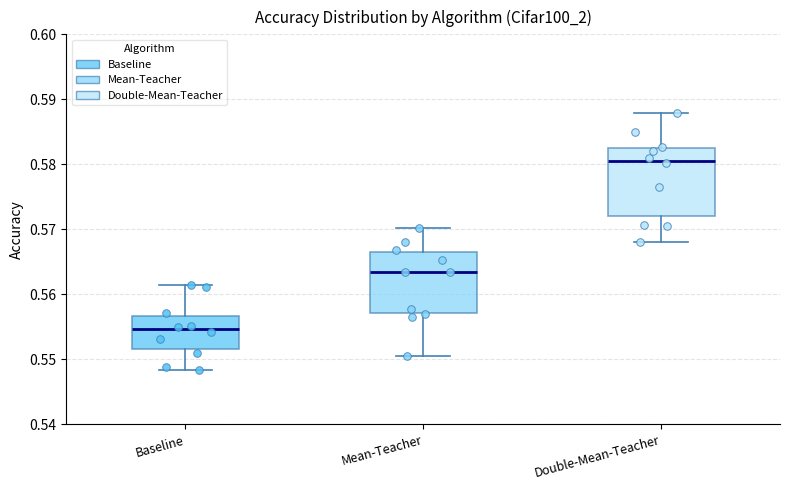

Reading left to right, transcribe this box plot: for each box, give where its median line is, the range the box spans, and where its two whiskers end, as read against the y-axis. The values are not printed on the chart, so give them approximately, as read against the axis.

Baseline: median 0.555, box 0.552 to 0.557, whiskers 0.548 to 0.561
Mean-Teacher: median 0.563, box 0.557 to 0.566, whiskers 0.551 to 0.570
Double-Mean-Teacher: median 0.581, box 0.572 to 0.582, whiskers 0.568 to 0.588